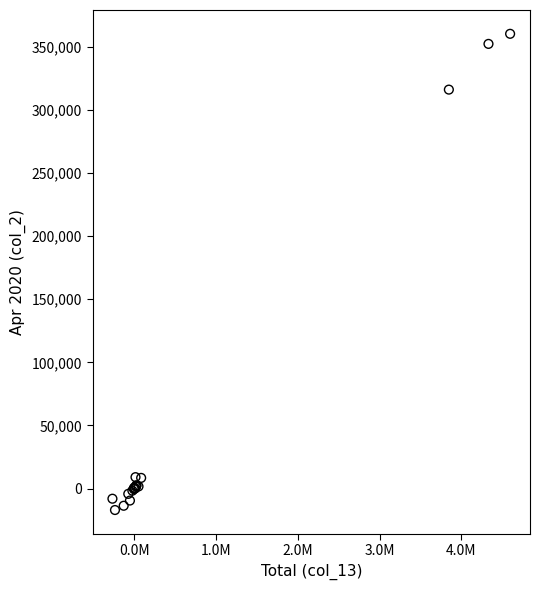

What Y value in the scatter plot is closest to 171636?

316013.8